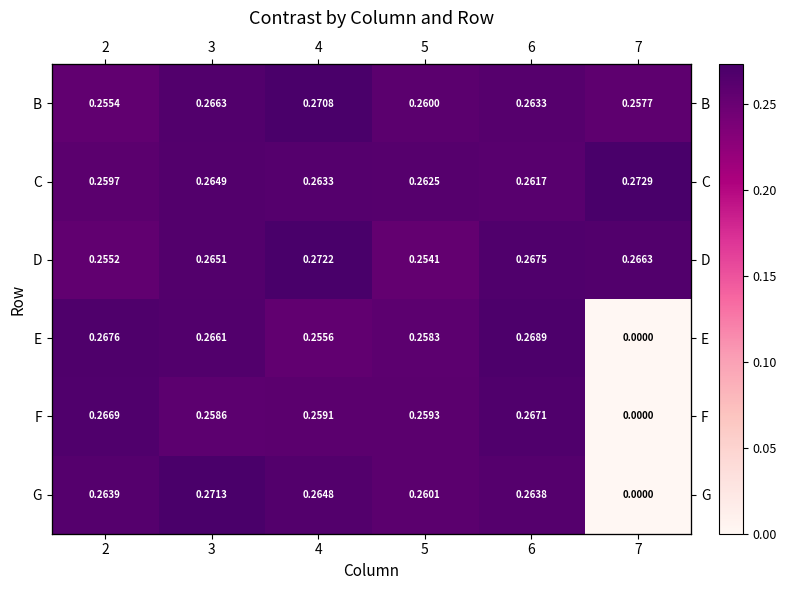

Is the value of E at 4 greater than the value of F at 7?

Yes